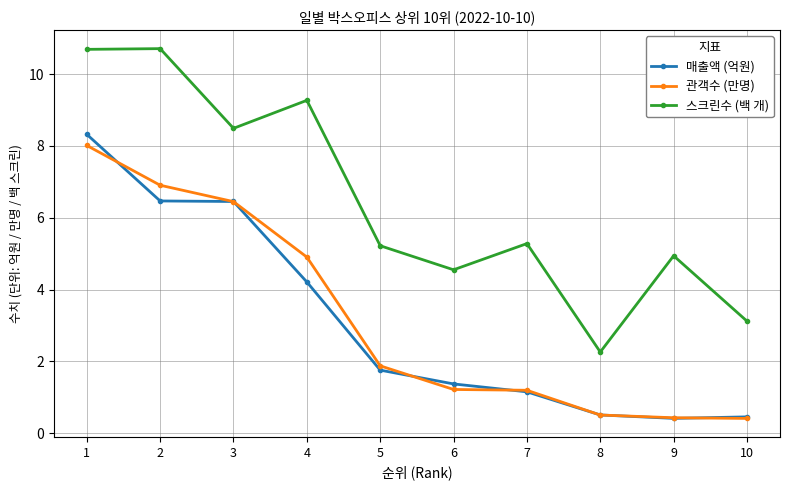

What is the value of the 매출액 (억원) point at the 3rd from the left?

6.5